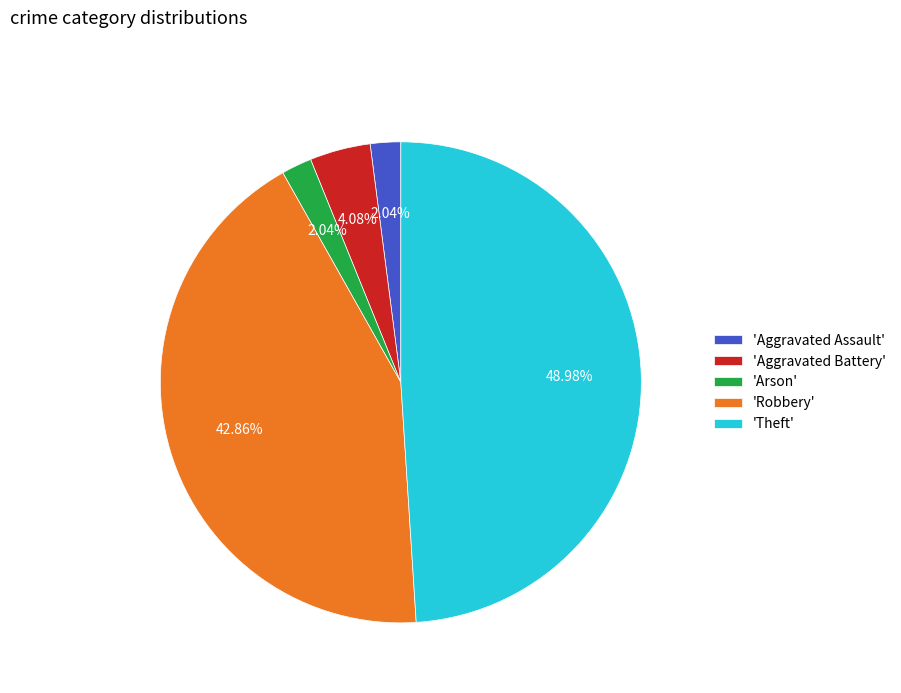

Combined, do 'Theft' and 'Robbery' account for over 50%?

Yes